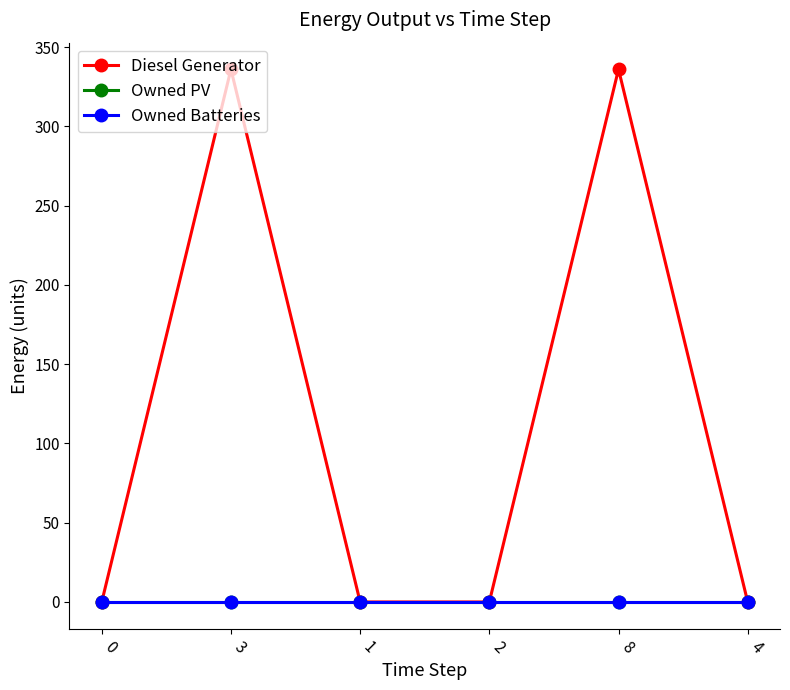

What is the difference between the maximum and second lowest values in the Diesel Generator series?

336